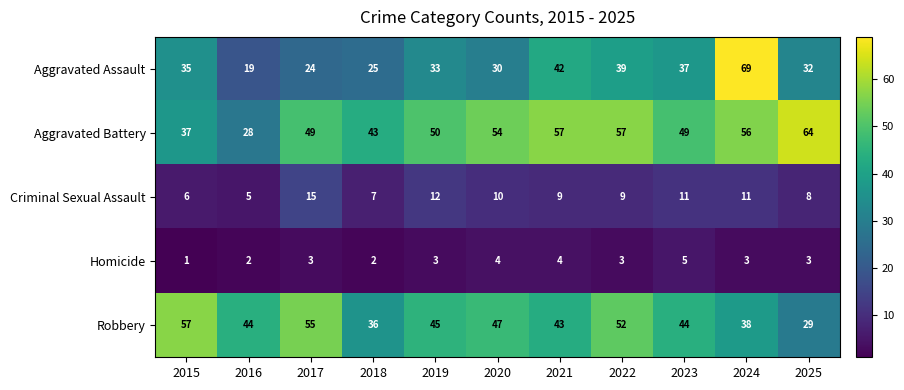

What is the difference between the highest and lowest values at 2023?

44